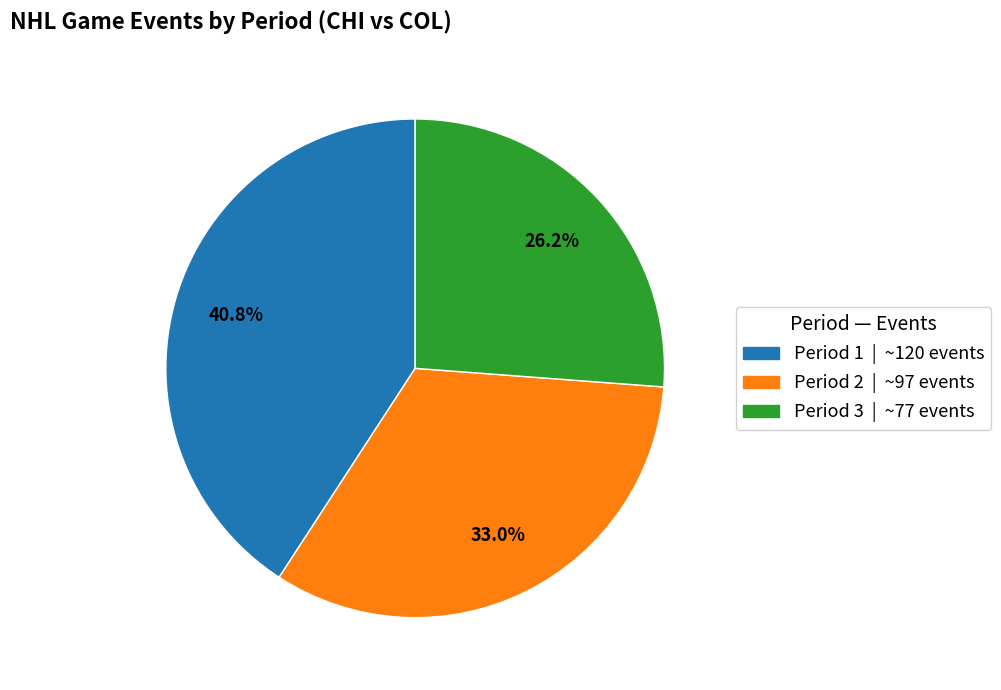

How many slices are in this pie chart?

3